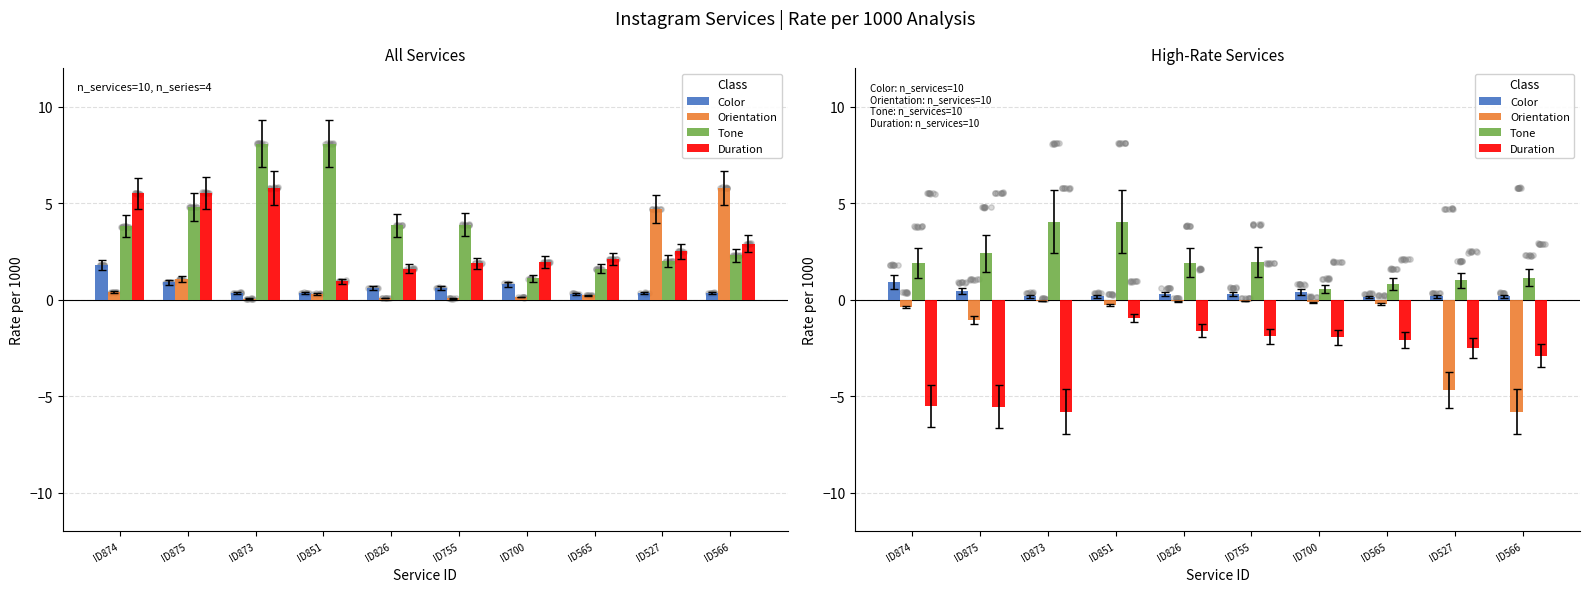

Is the value of Orientation at ID755 greater than the value of Color at ID851?

No